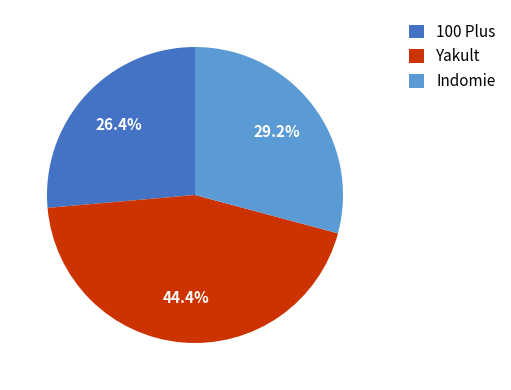

The 100 Plus slice represents 34% of the pie. True or false?

False